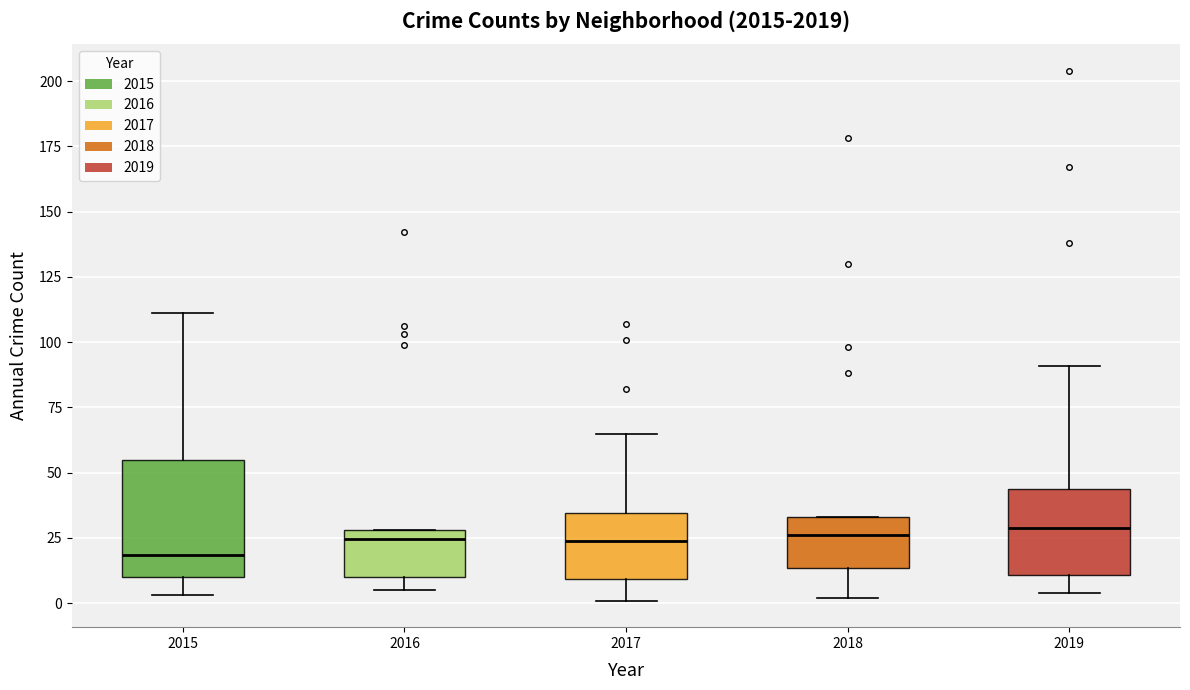

Where is the lower edge of the box at x = 2019 on the y-axis? The values are not printed on the chart, so give them approximately, as read against the axis.

10